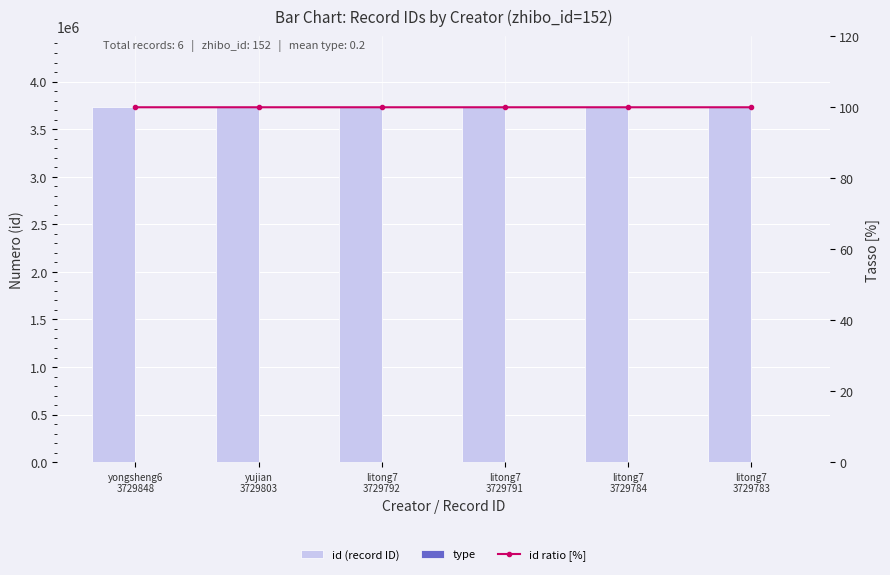

Does the chart contain any negative values?

No